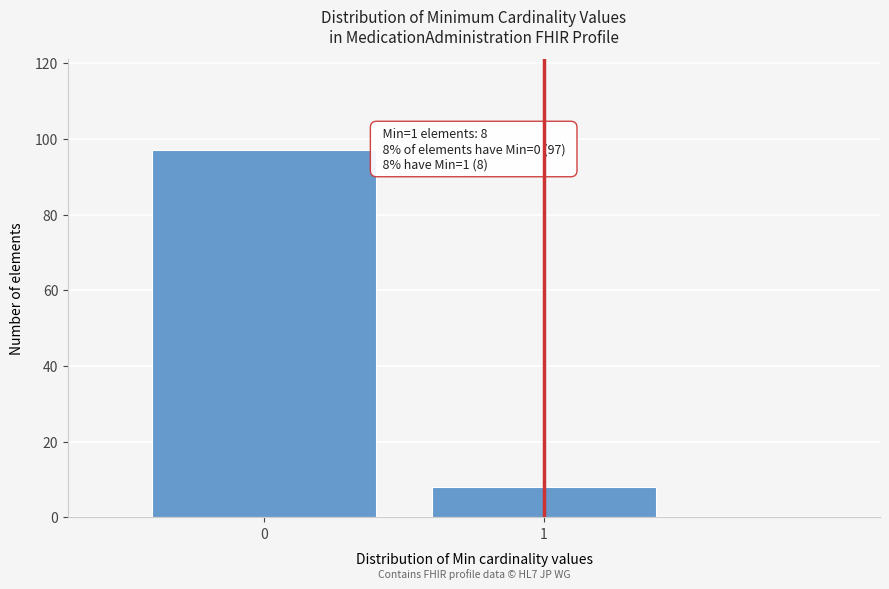

Reading left to right, list all the values displayed in this chart.

0=97	1=8